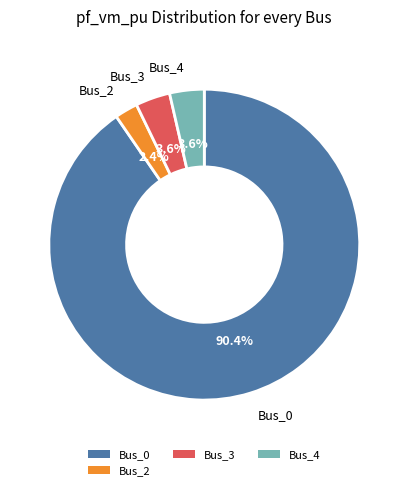

True or false: Bus_4 accounts for 14% of the total.

False